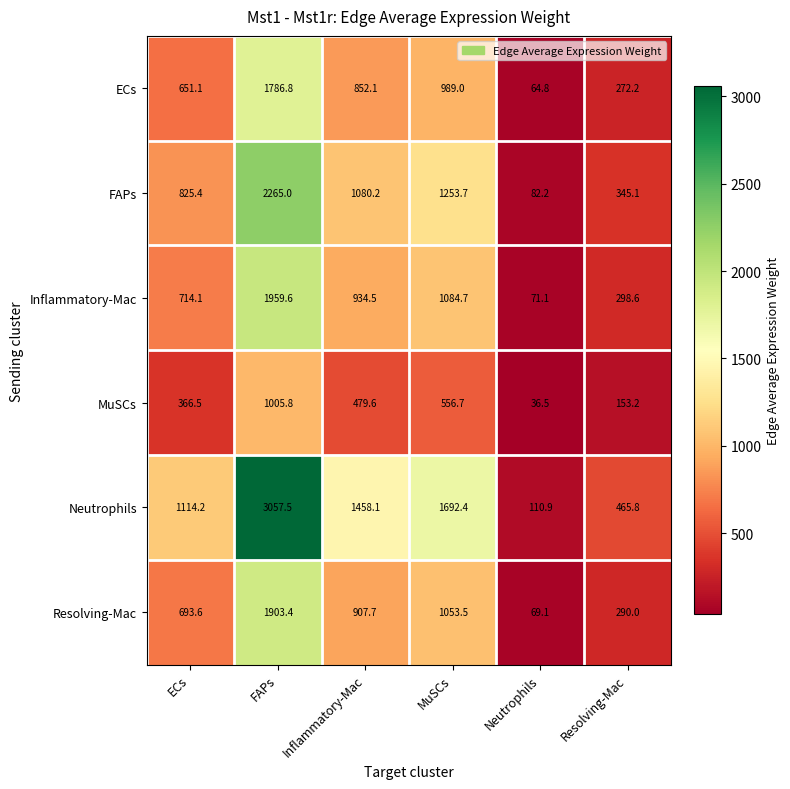

What is the greatest value displayed?

3057.5